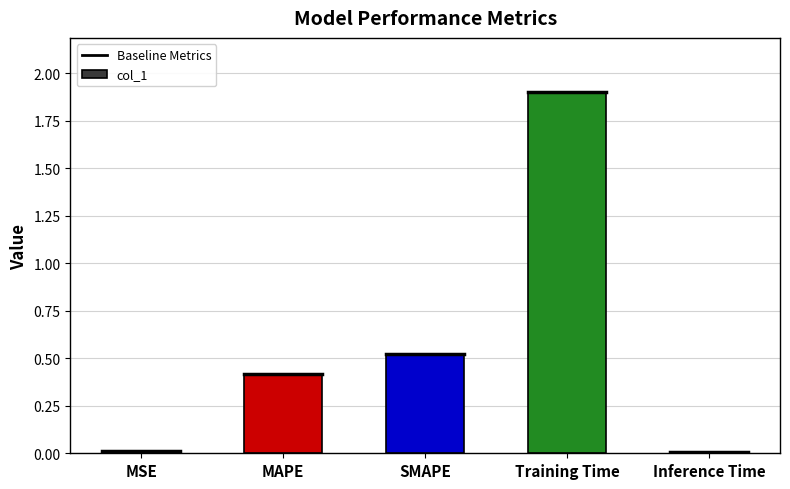

True or false: the data shows 0.2 at SMAPE.

False